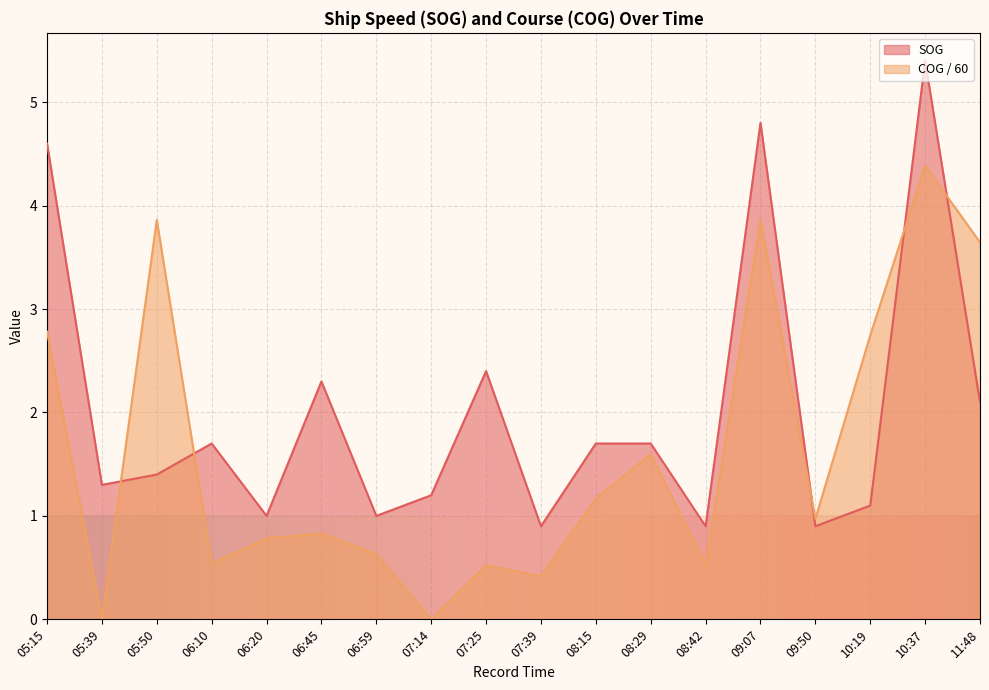

At which label is COG closest to 2?

08:29